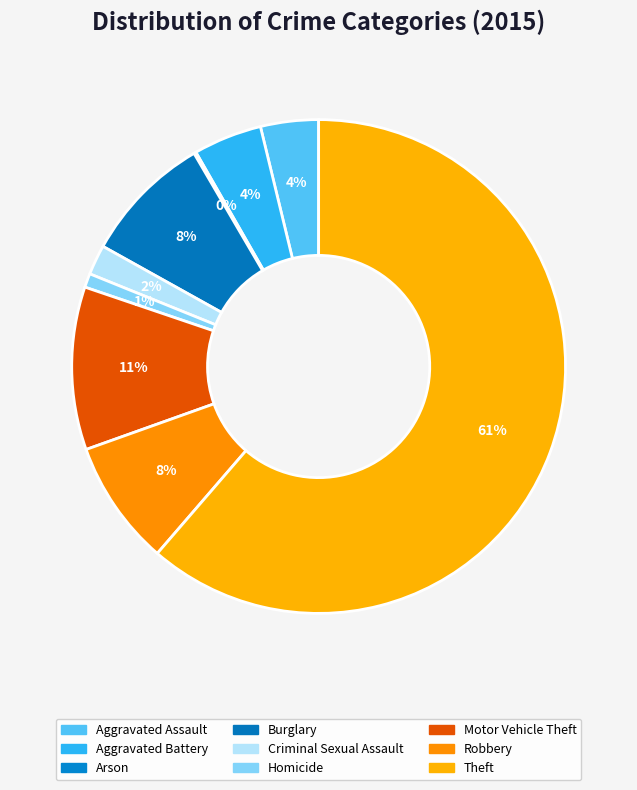

To the nearest percent, what is the average slice percentage?

11%